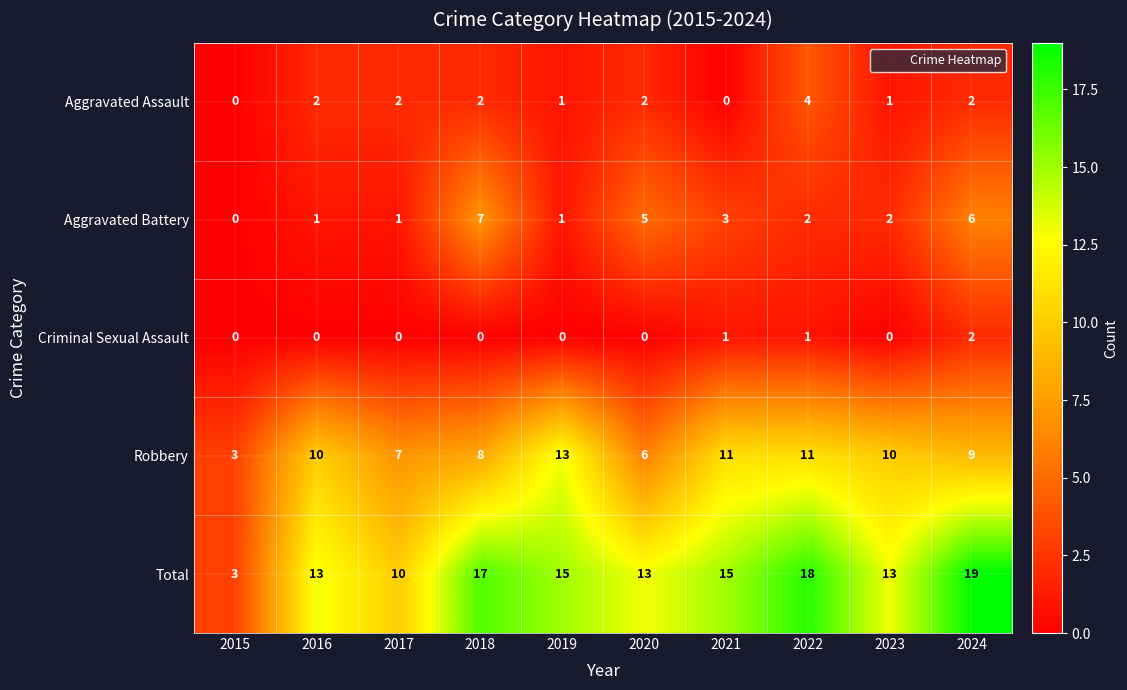

At 2017, list the series in order from smallest to largest.

Criminal Sexual Assault, Aggravated Battery, Aggravated Assault, Robbery, Total